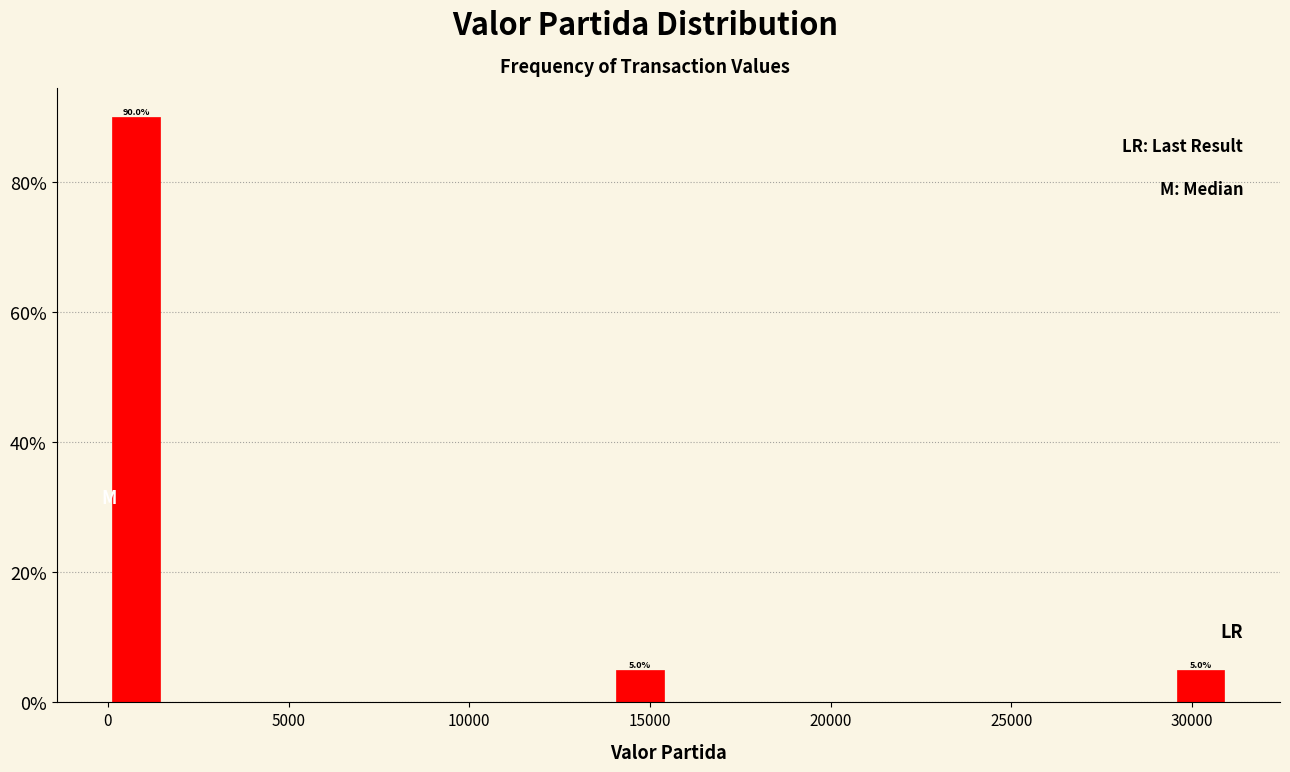

Read against the x-axis, roughly where is the centre of the tallest bar?

1000